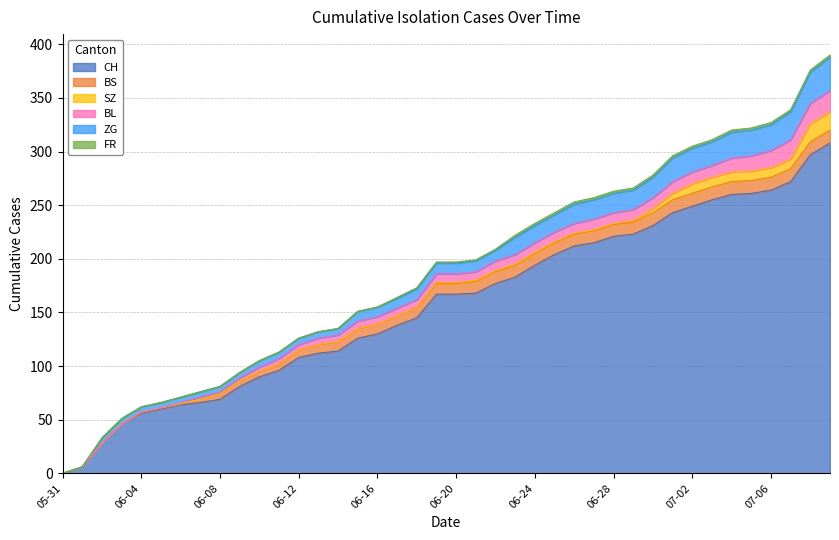

The CH series shows 325 at 2020-06-26. True or false?

False